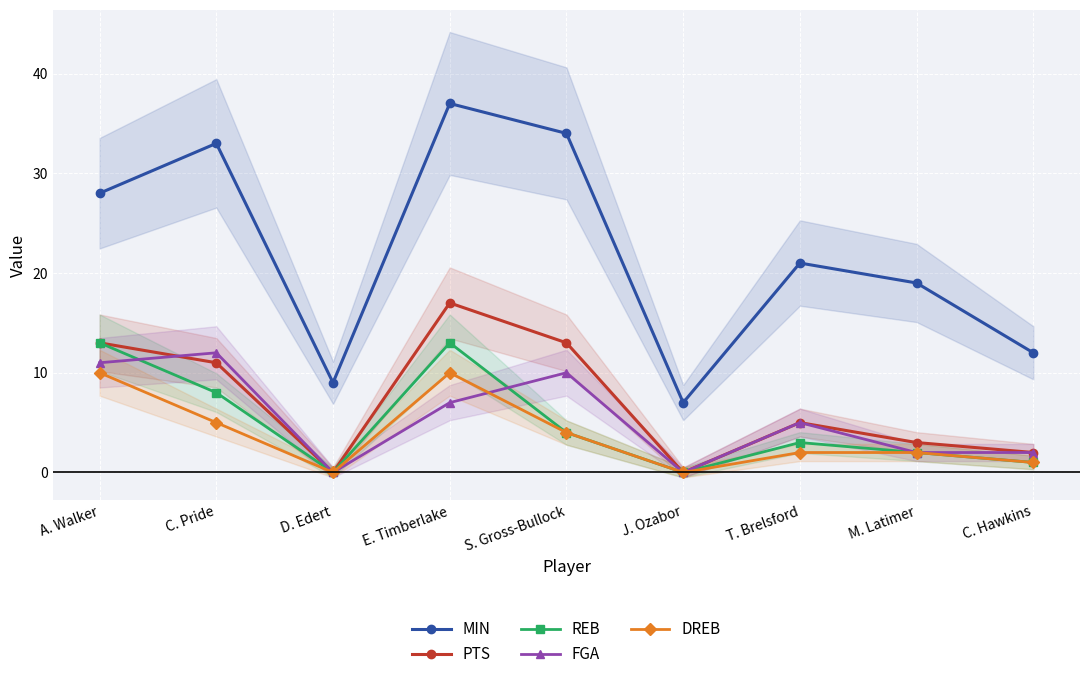

What is the approximate value of REB at C. Pride?

8